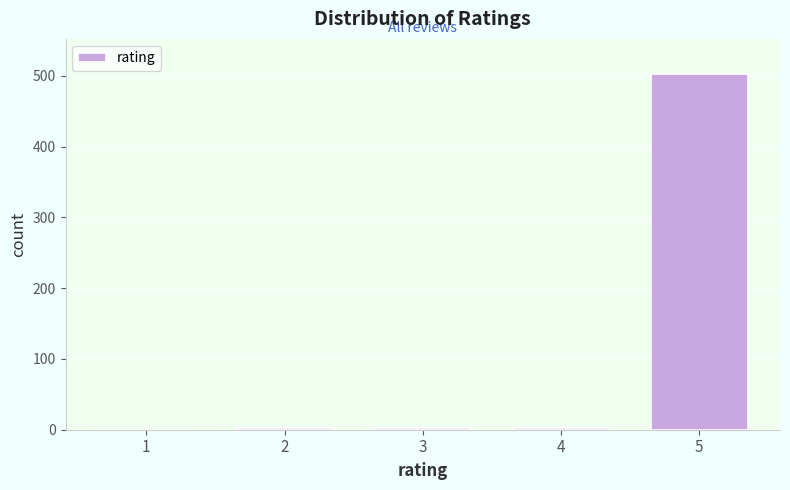

What is the greatest value displayed?

502